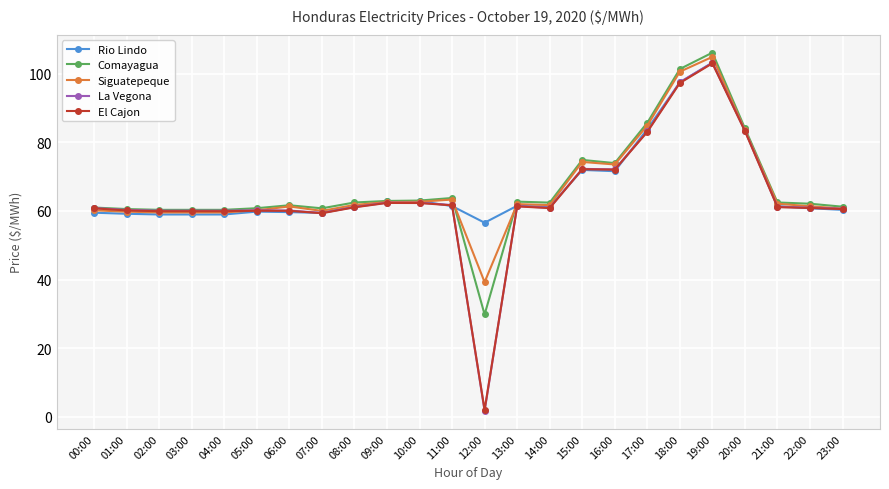

Which category has the lowest value in the Comayagua series?

12:00